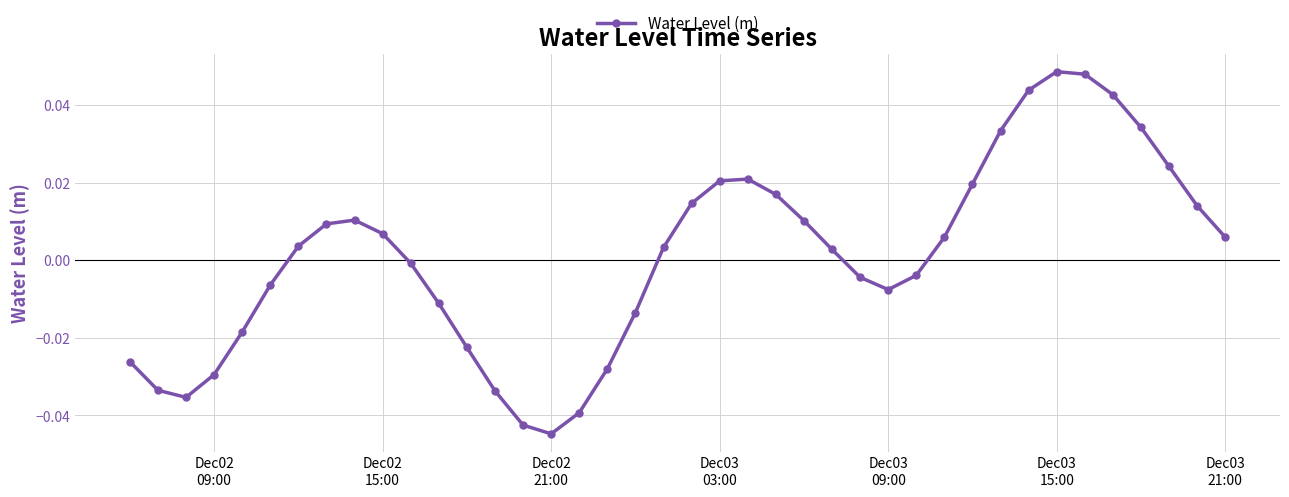

True or false: the data has more than 2 interior local peaks.

True